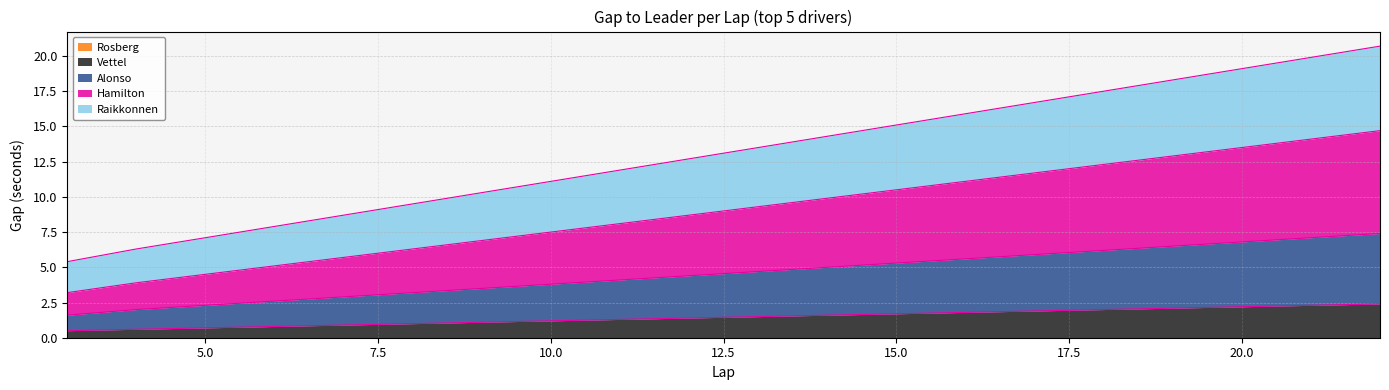

What is the total value across all series at 20.0?

19.1